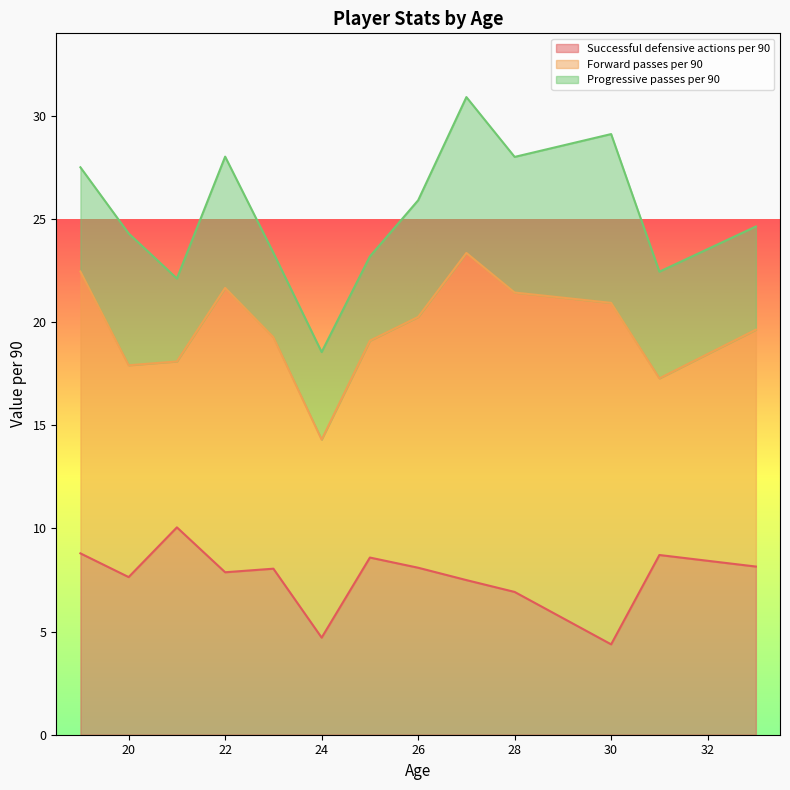

What is the maximum value for Successful defensive actions per 90?

10.1